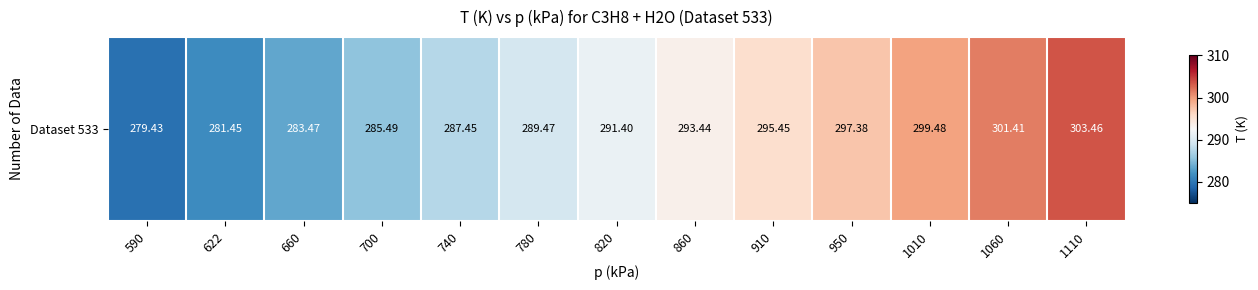

What is the difference between the second highest and second lowest values?

20.0